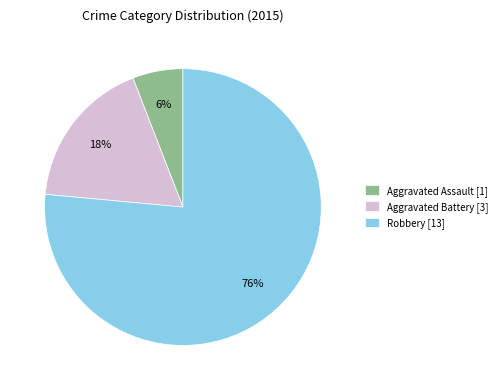

To the nearest percent, what portion does Robbery represent?

76%